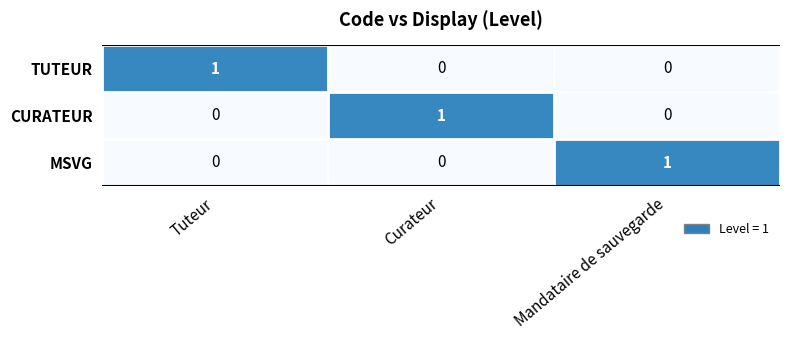

At how many categories does at least one series exceed 0?

3